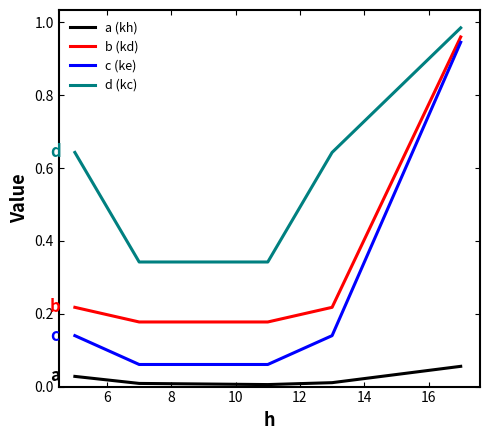

Which series has the largest range (max minus min)?

c (ke)